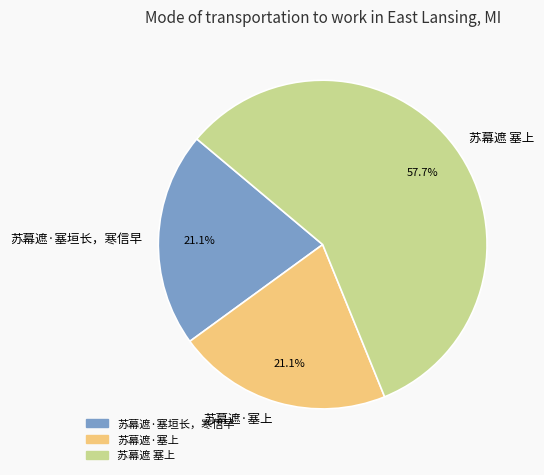

How much of the chart is everything except 苏幕遮·塞上?

78.9%